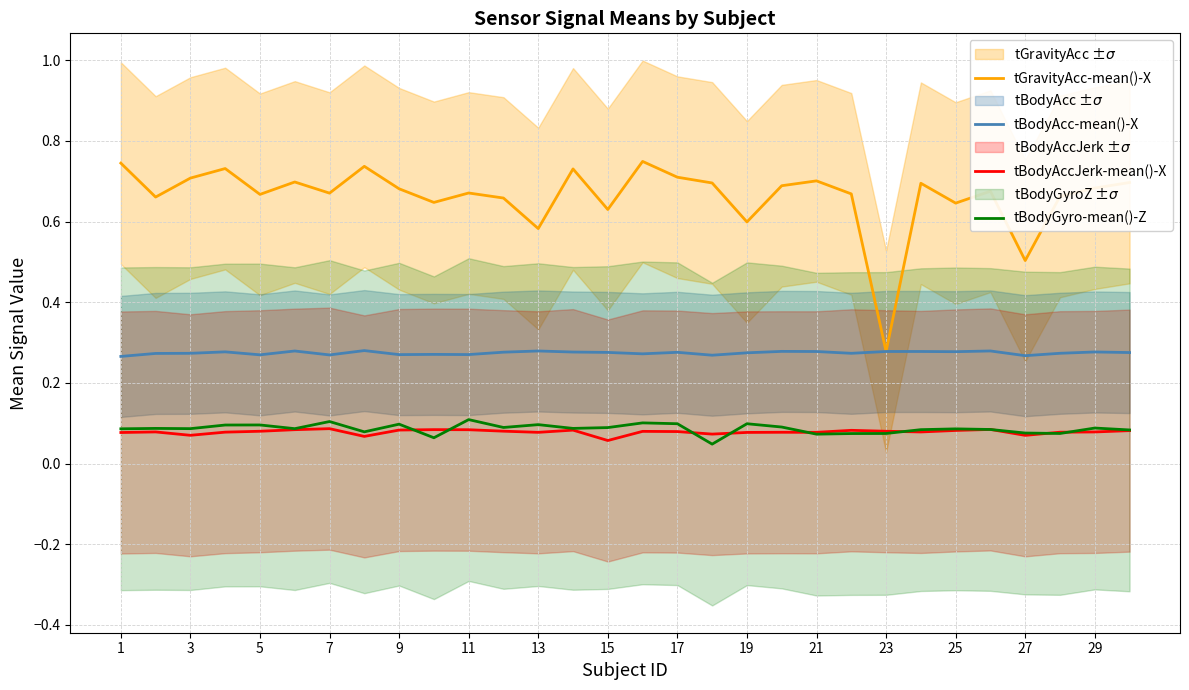

True or false: tBodyGyro-mean()-Z and tGravityAcc-mean()-X intersect in this chart.

False